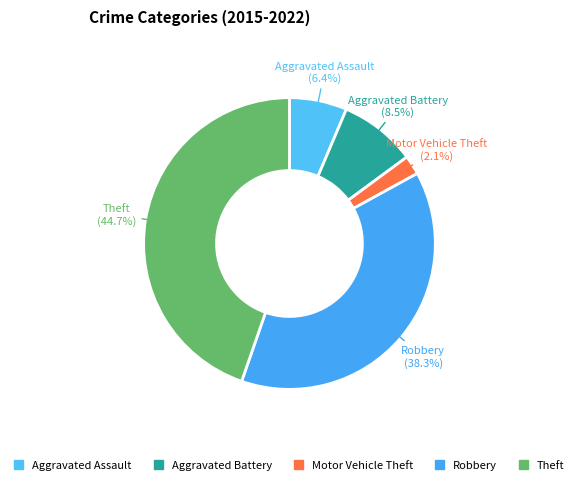

What percentage is NOT represented by Motor Vehicle Theft?

97.9%